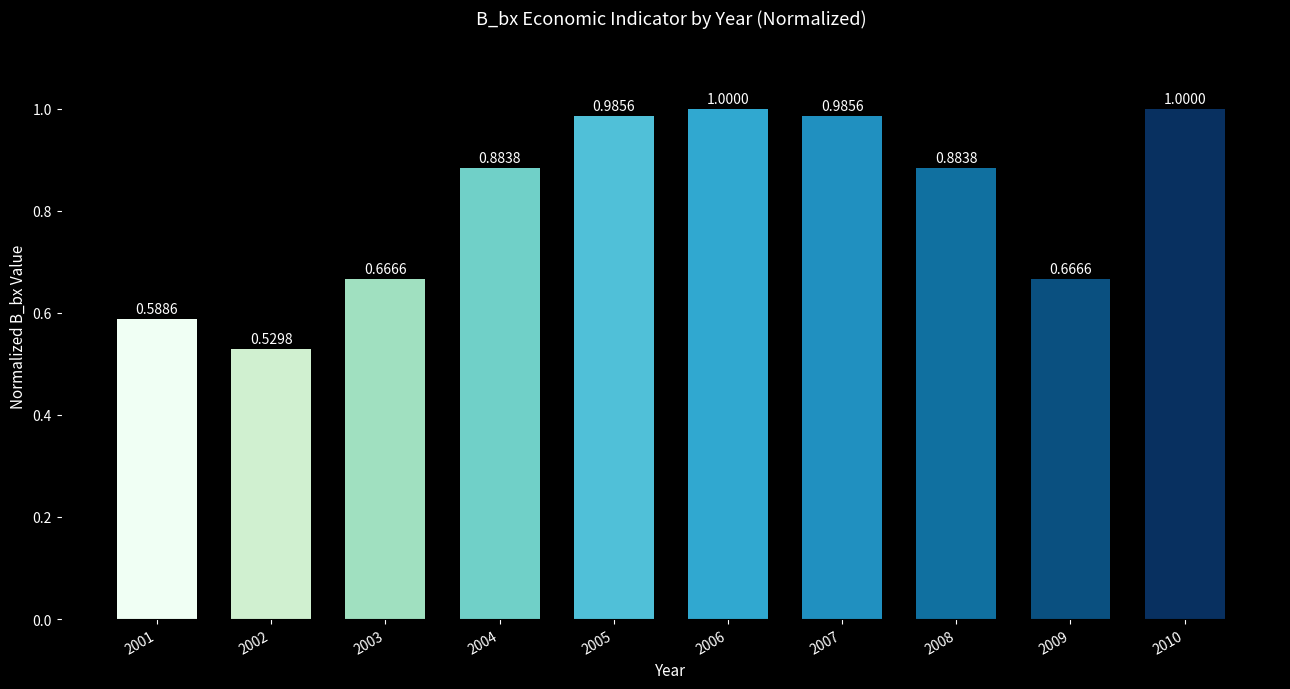

What is the difference between the second highest and second lowest values?

0.4